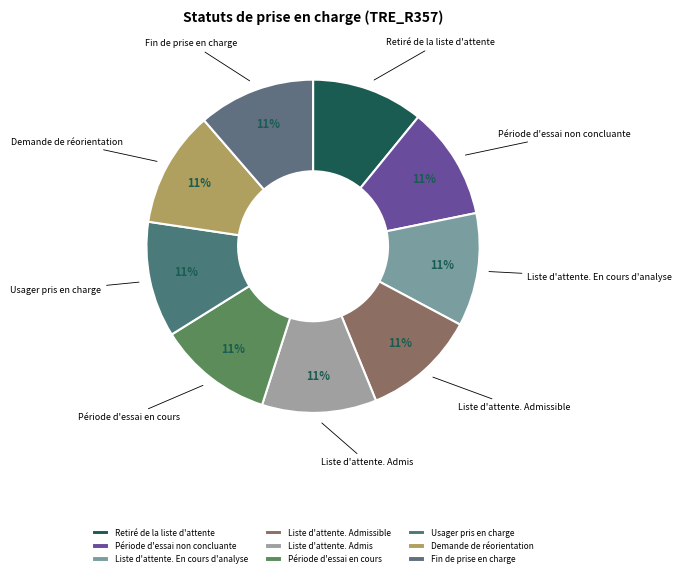

True or false: Retiré de la liste d'attente accounts for 11% of the total.

True